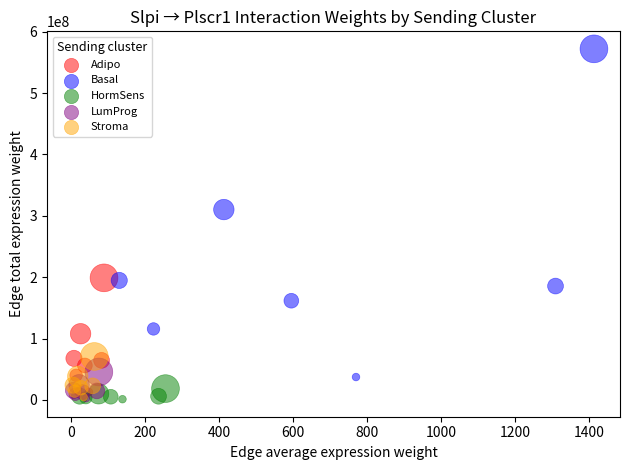

Which series has the widest spread of Y values?

Basal